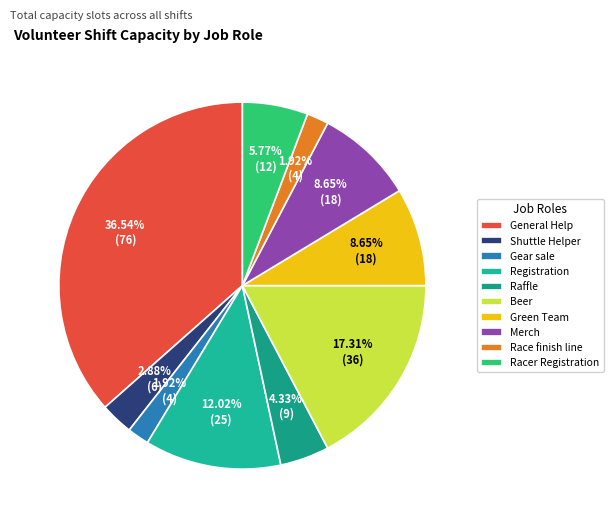

How many segments does this pie chart have?

10